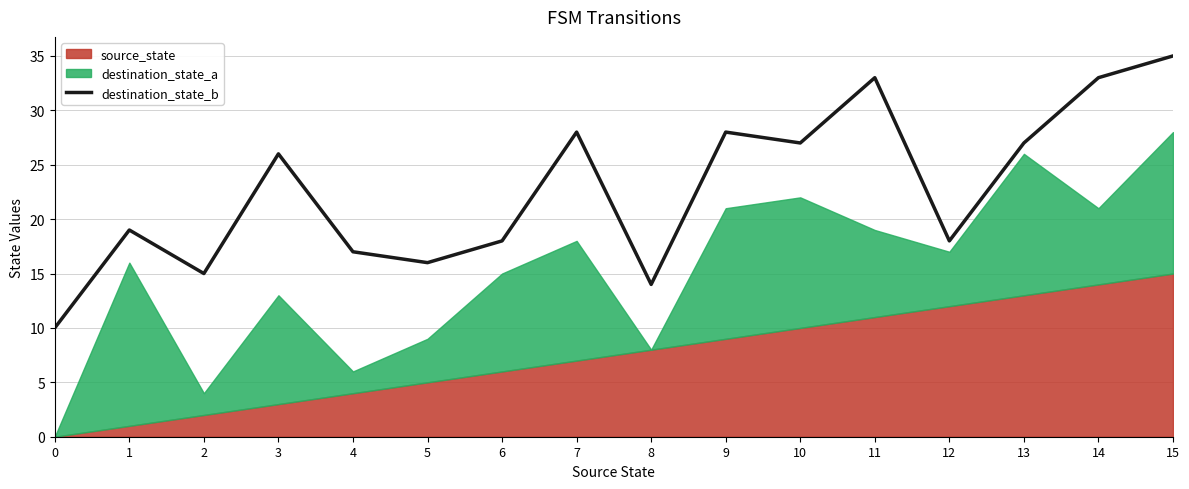

What is the maximum value for destination_state_b?

35